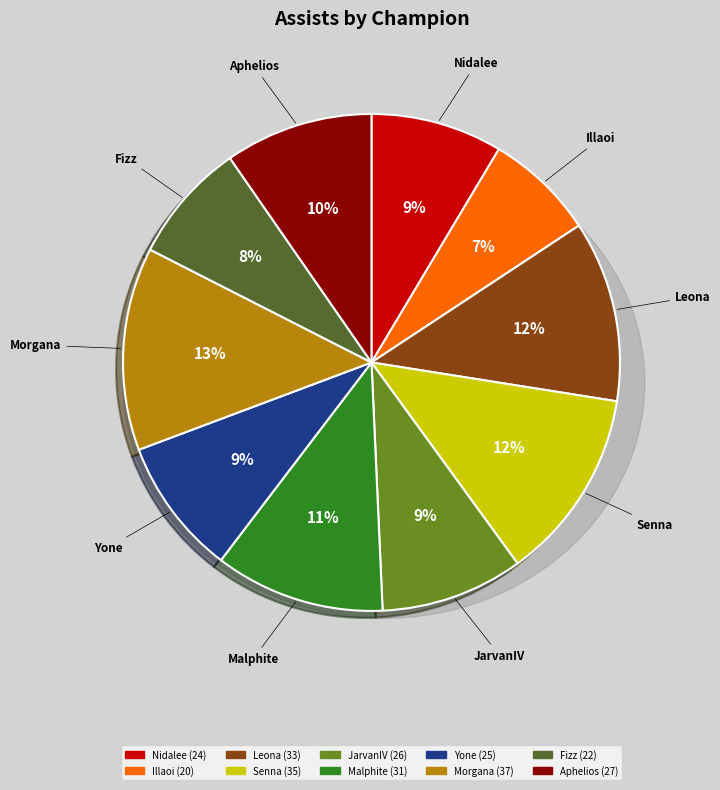

To the nearest percent, what percentage of the pie is Nidalee?

9%